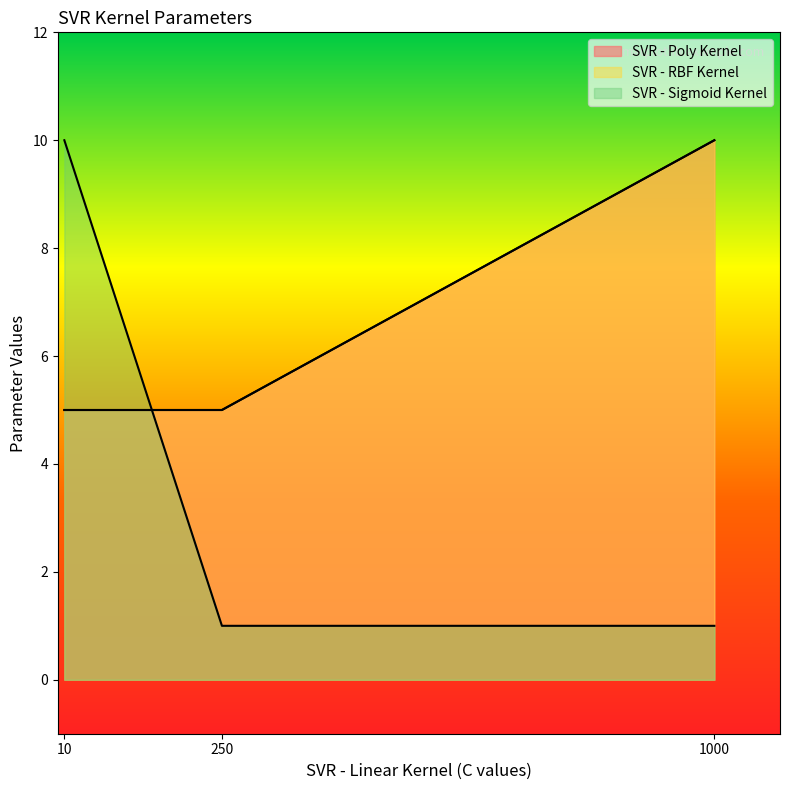

How many SVR - Poly Kernel values are between 5 and 10?

3